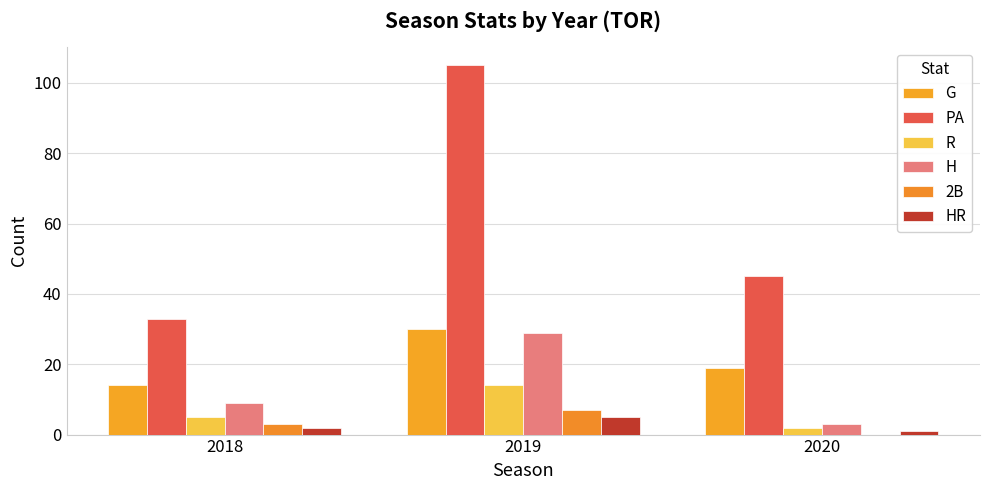

How many HR values are between 1 and 5?

3